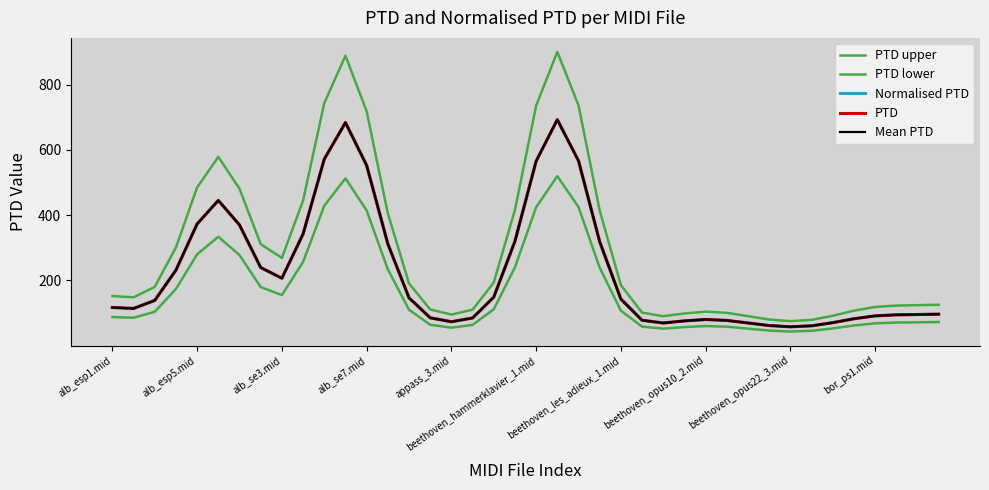

Which series has the widest spread of values?

PTD upper